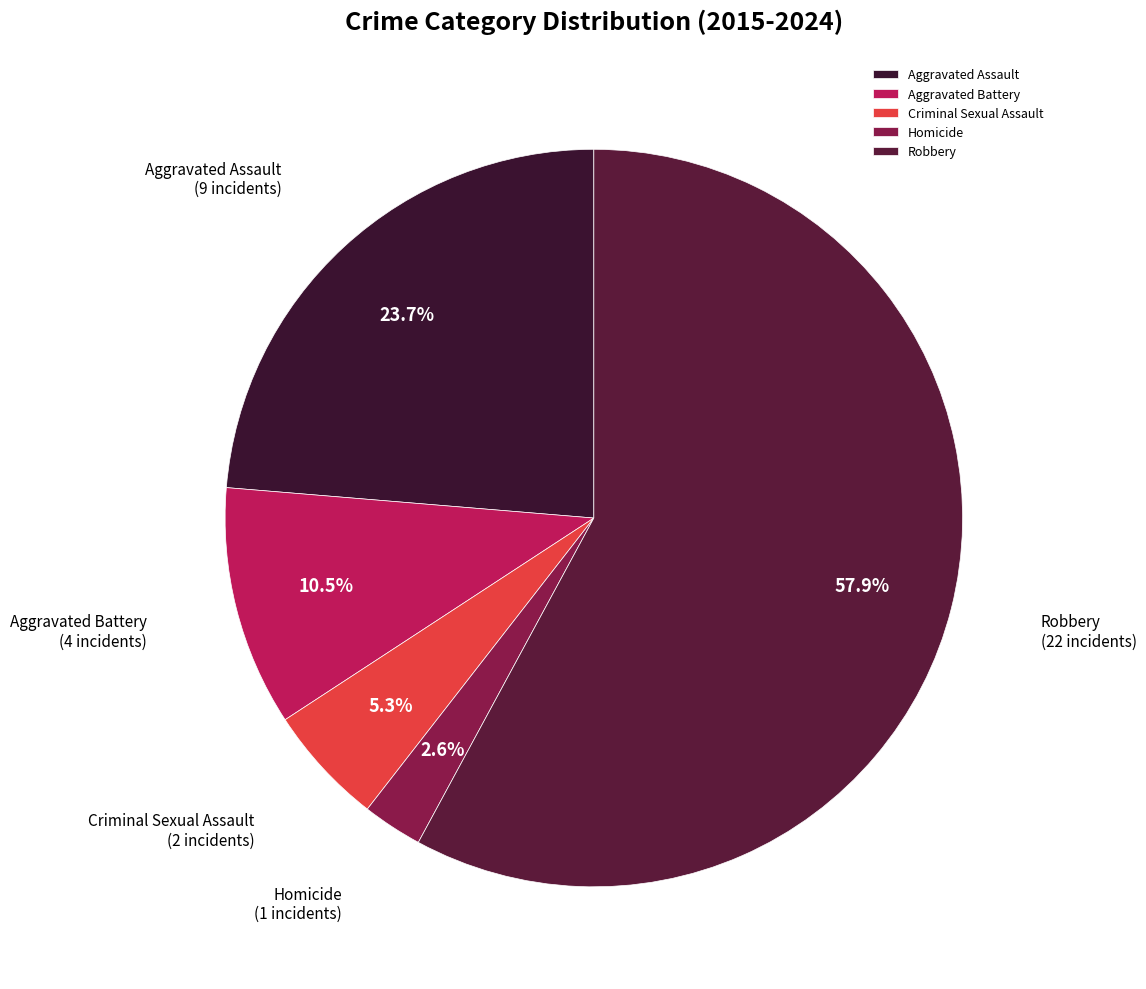

To the nearest percent, what portion does Criminal Sexual Assault represent?

5%